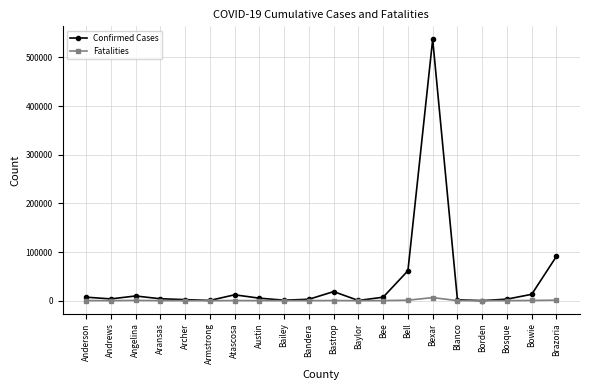

What is the label of the 17th point from the right?

Aransas